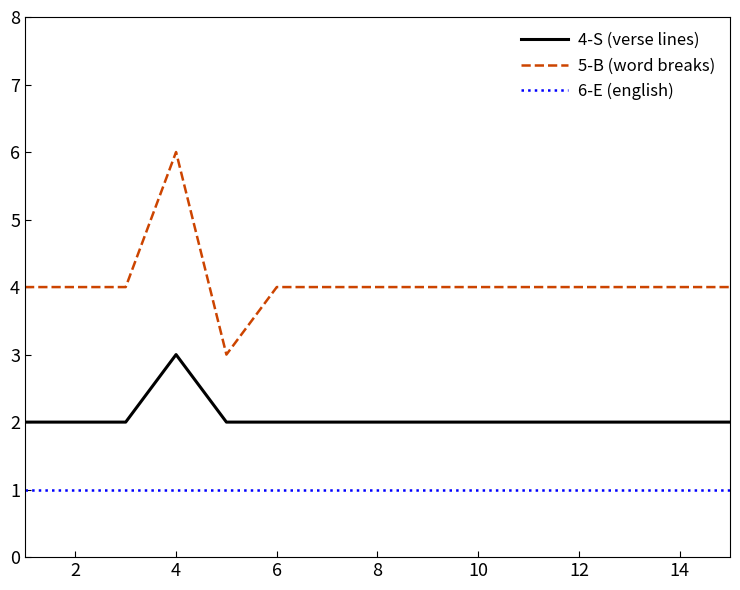

Which series has the largest total across all categories?

5-B (word breaks)